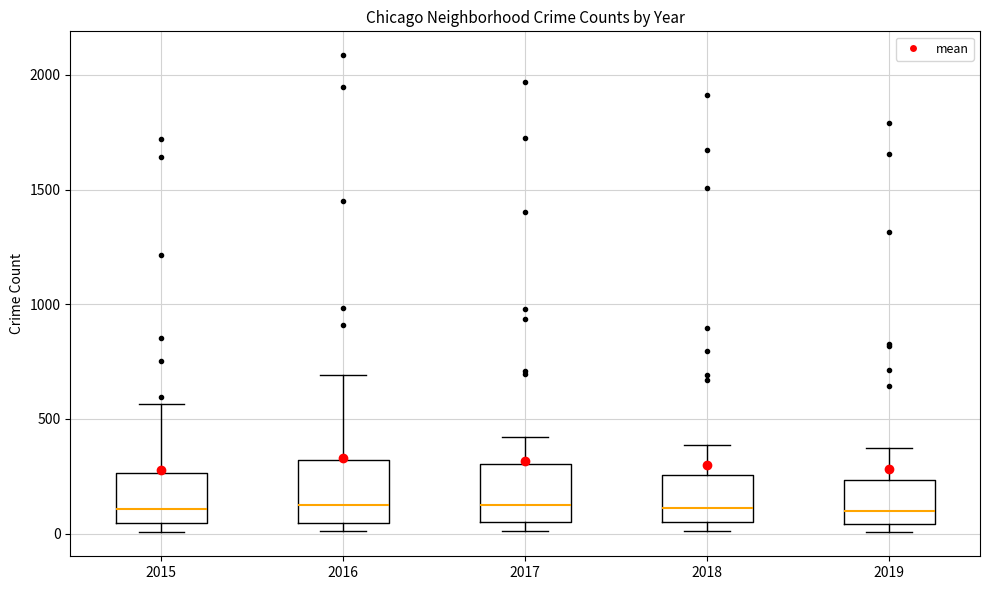

Where does the median line of the box at x = 2018 sit on the y-axis? The values are not printed on the chart, so give them approximately, as read against the axis.

100